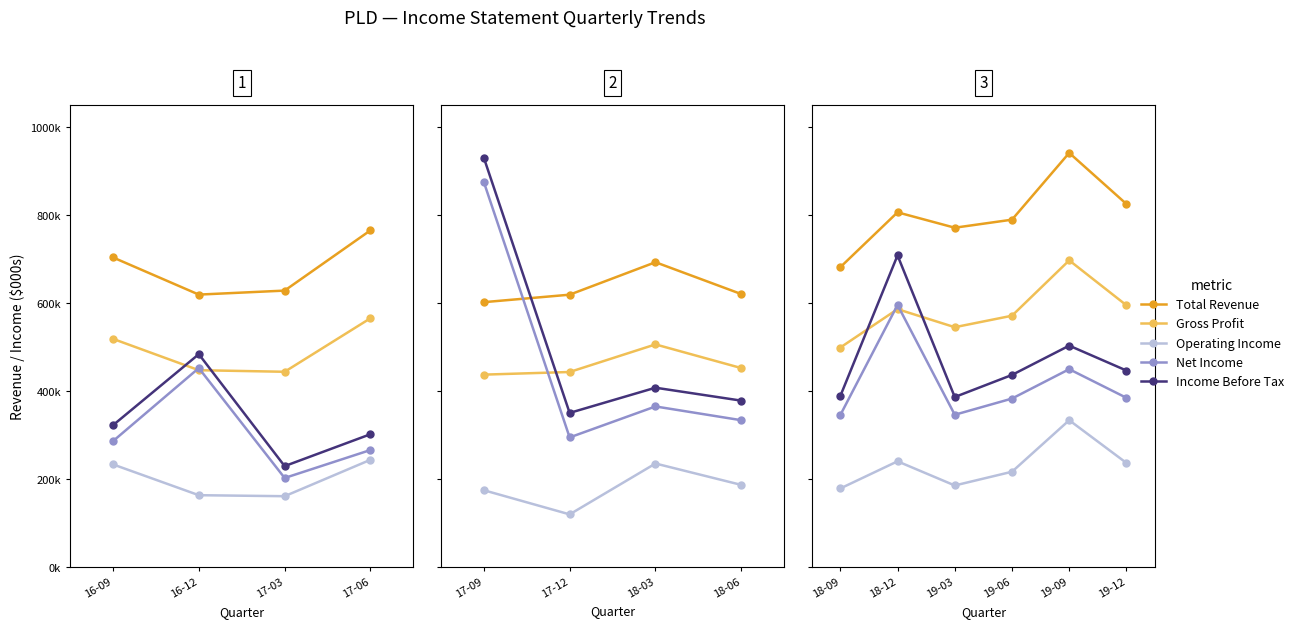

What is the label of the 4th point from the left?

19-06